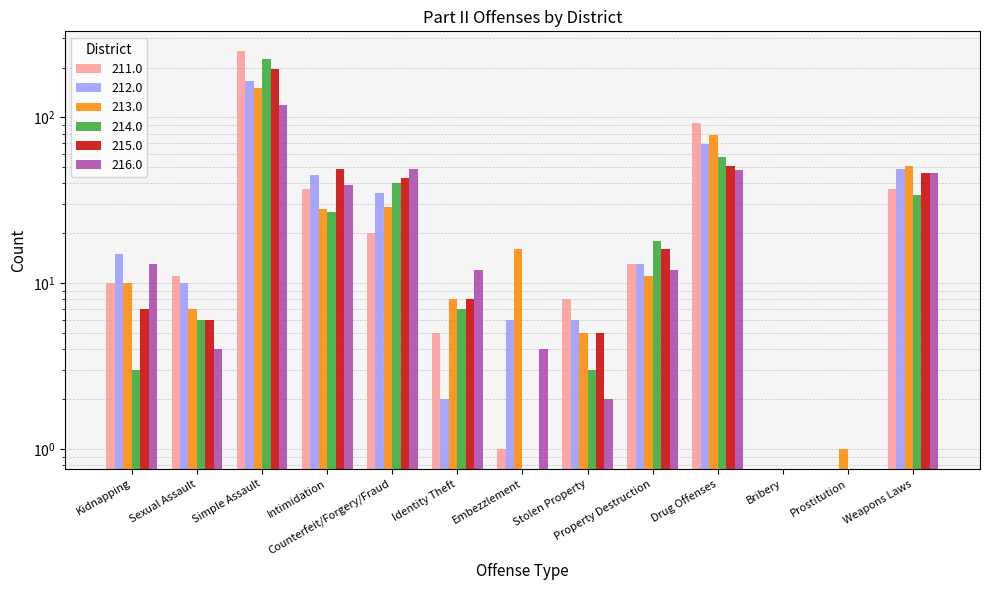

What is the label of the 6th bar from the left?

Identity Theft